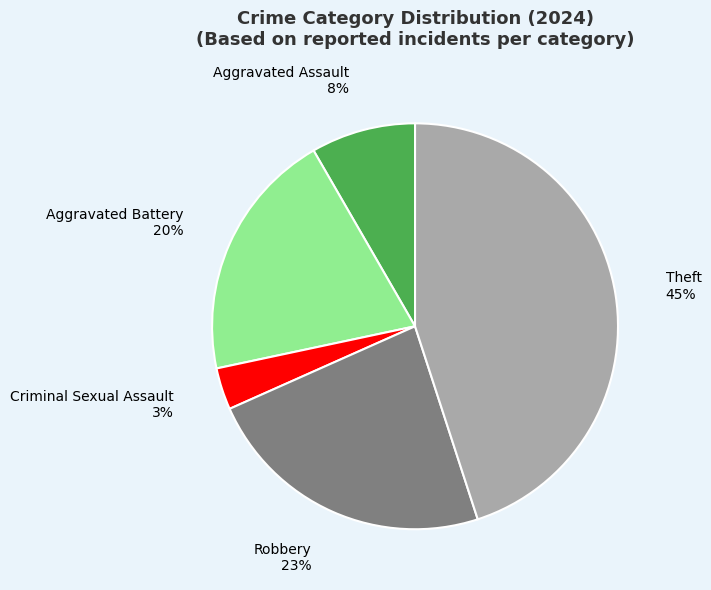

Which slice is the smallest?

Criminal Sexual Assault